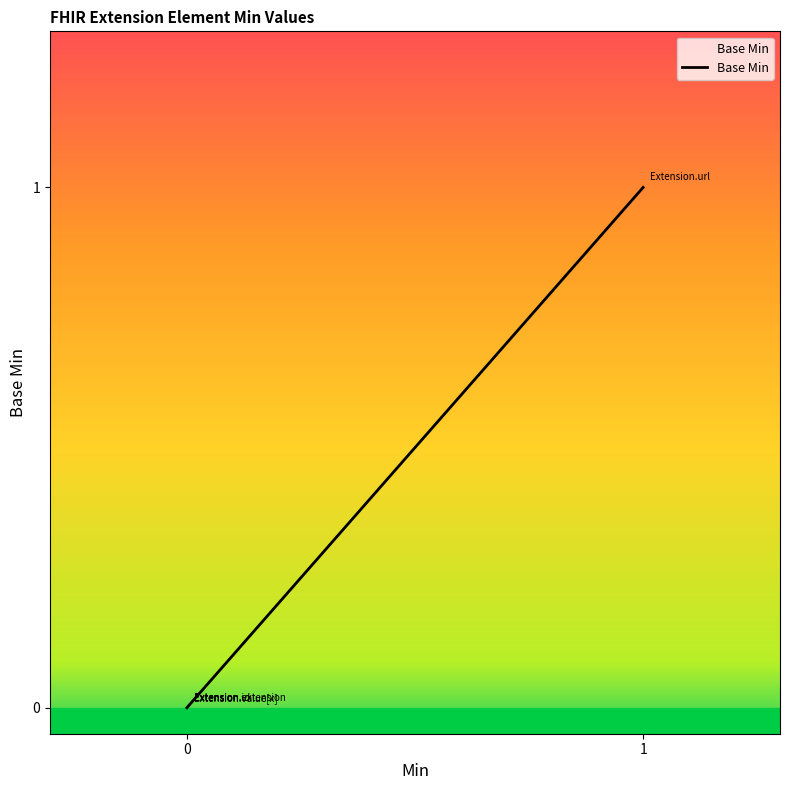

True or false: there are more than 0 points higher than both neighbors.

False